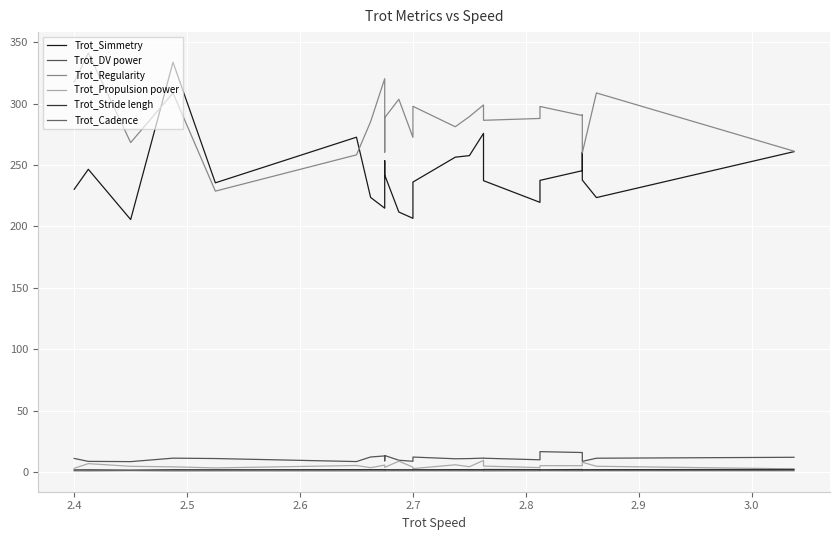

What is the lowest value of the Trot_Cadence series?

1.2